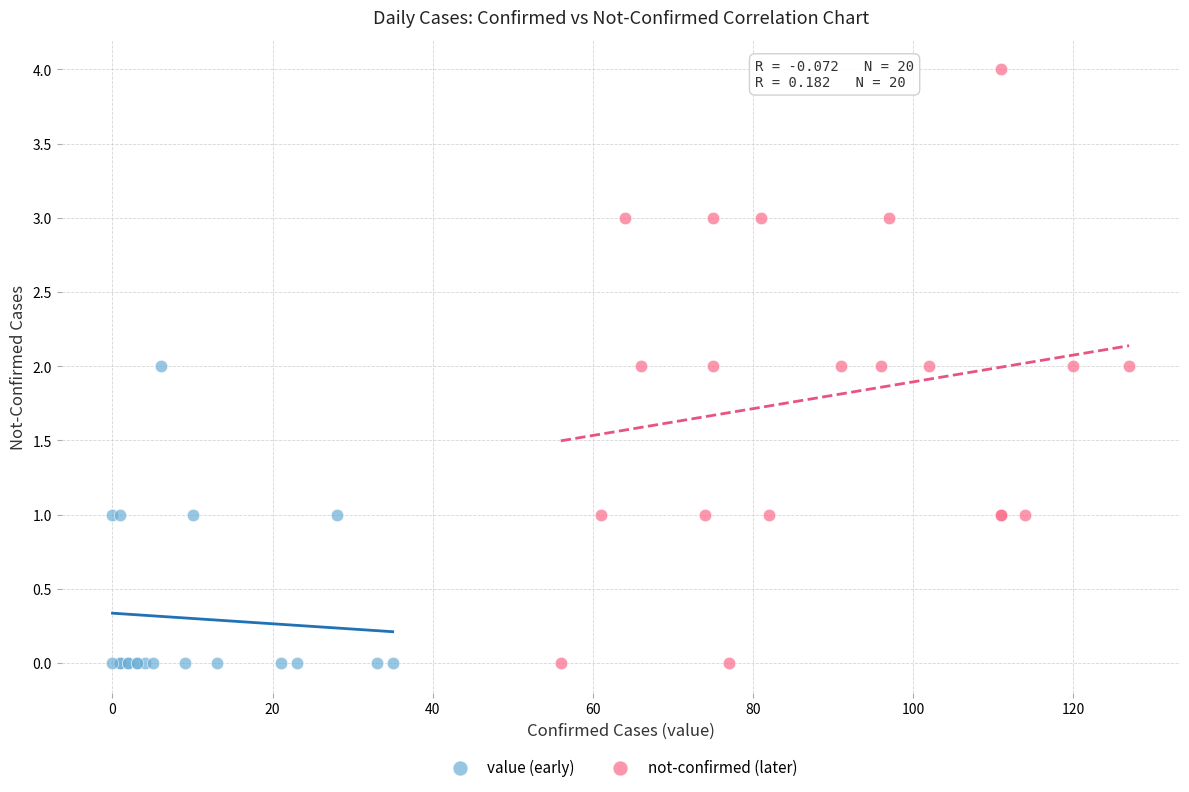

Which series contains the highest Y value?

not-confirmed (later)